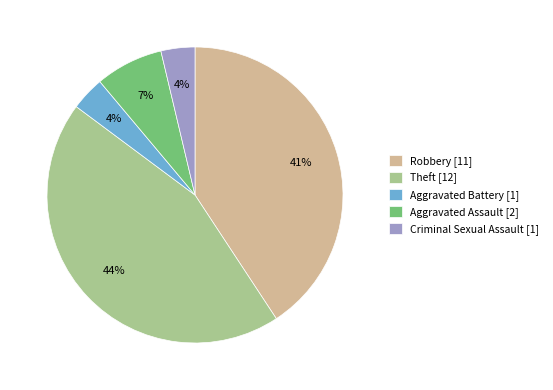

To the nearest percent, what is the average slice percentage?

20%